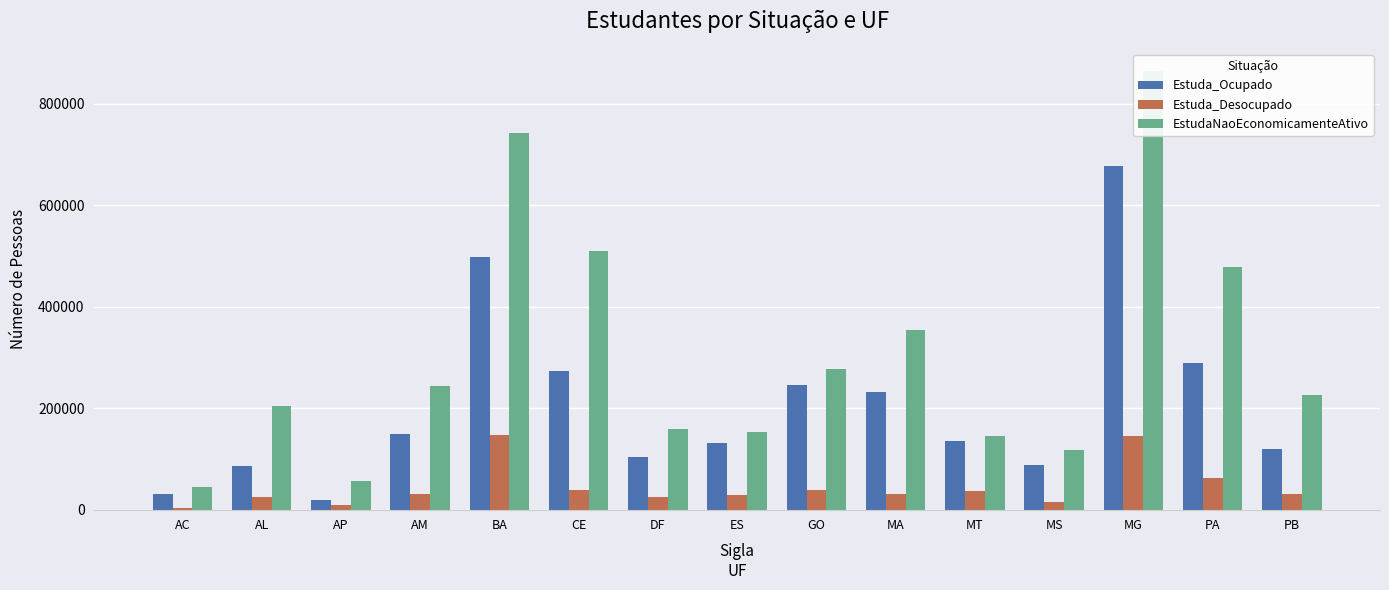

Are the bars horizontal?

No